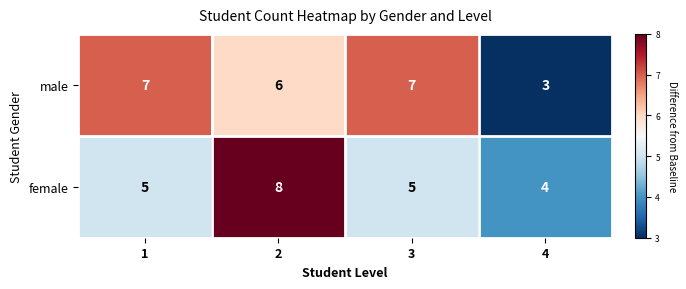

Reading right to left, extract all data points from this chart.

male: 4=3	3=7	2=6	1=7
female: 4=4	3=5	2=8	1=5